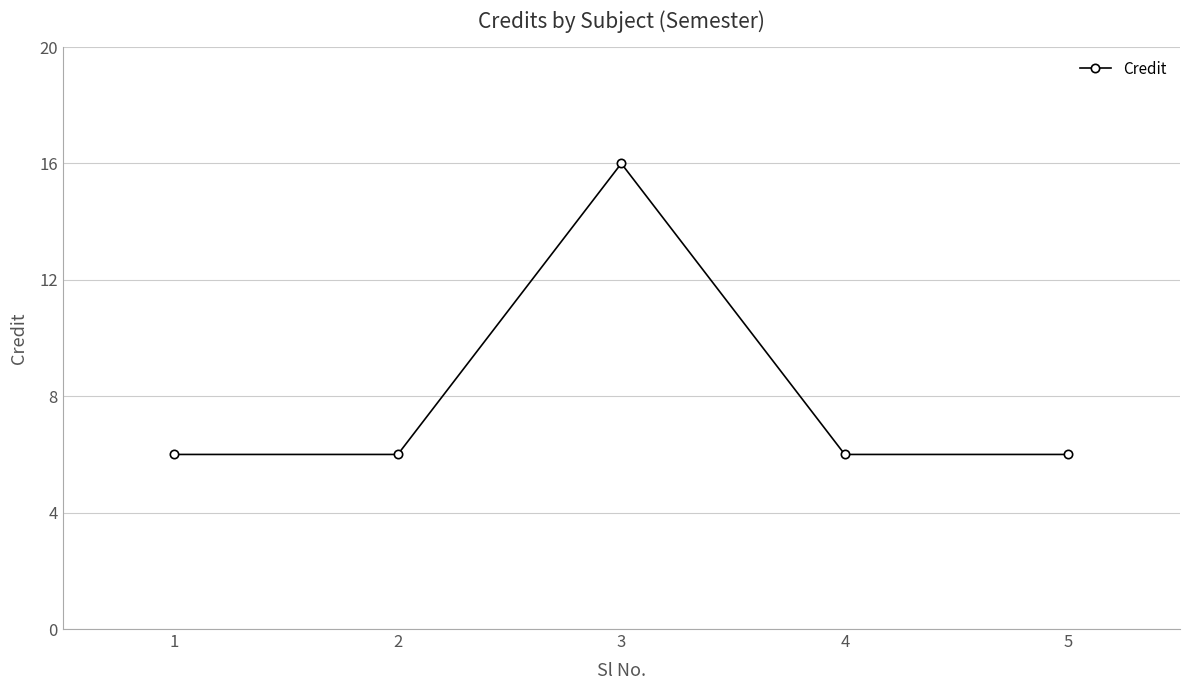

Count the number of categories in the chart.

5